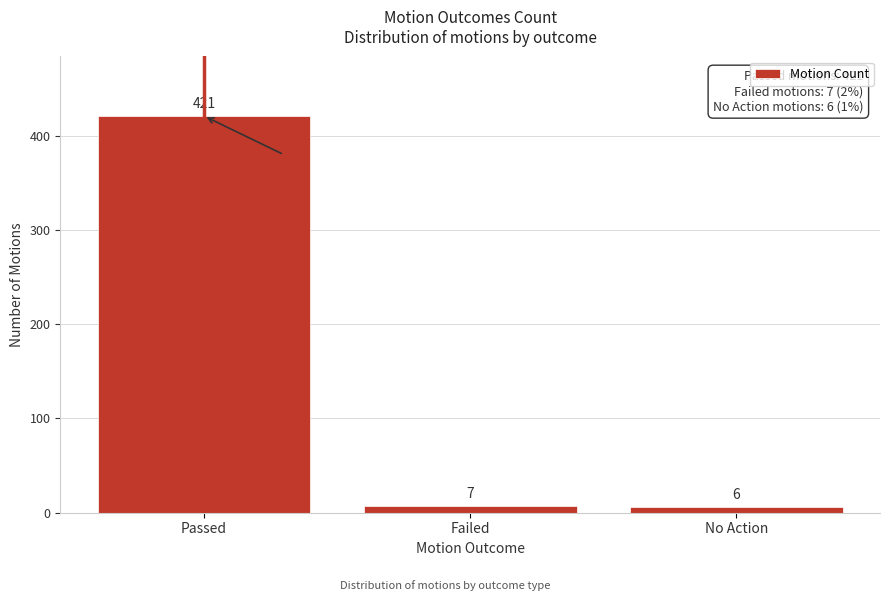

Reading right to left, what are all the values shown in this chart?

6	7	421